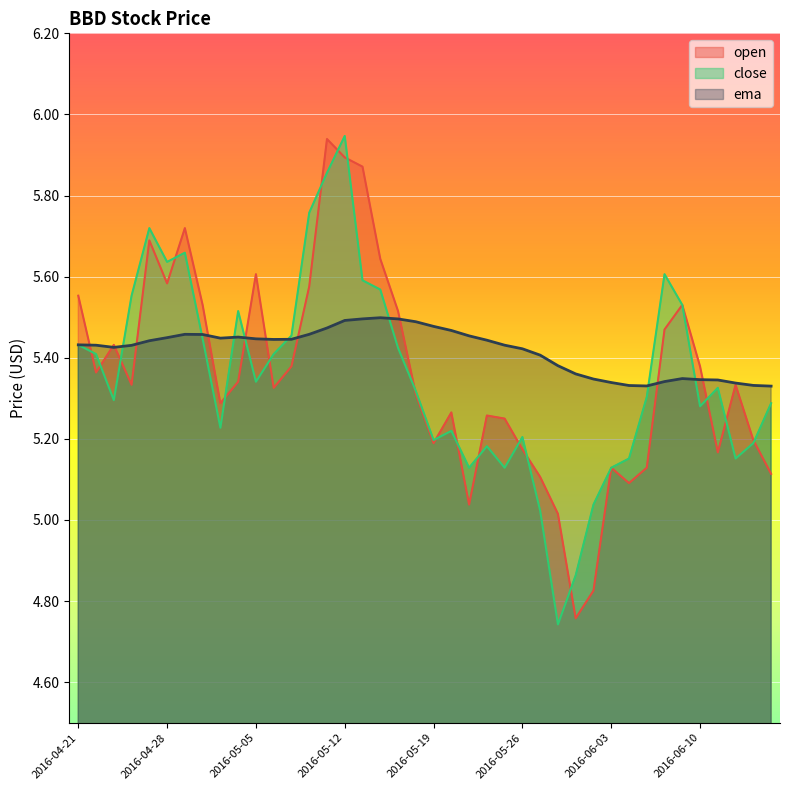

Where is the first local maximum for ema?

2016-04-29